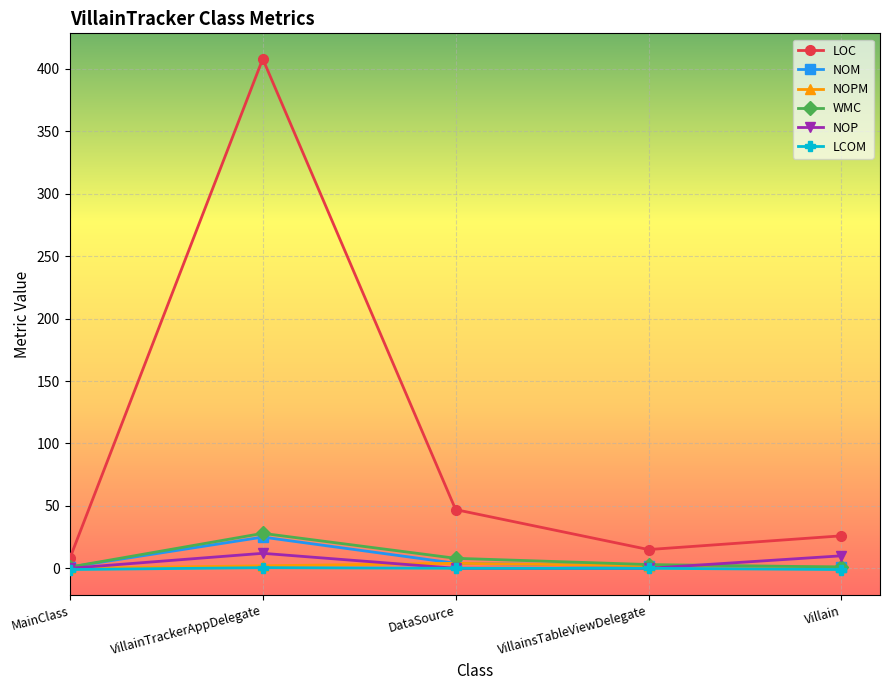

At which category does the chart reach its peak across all series?

VillainTrackerAppDelegate